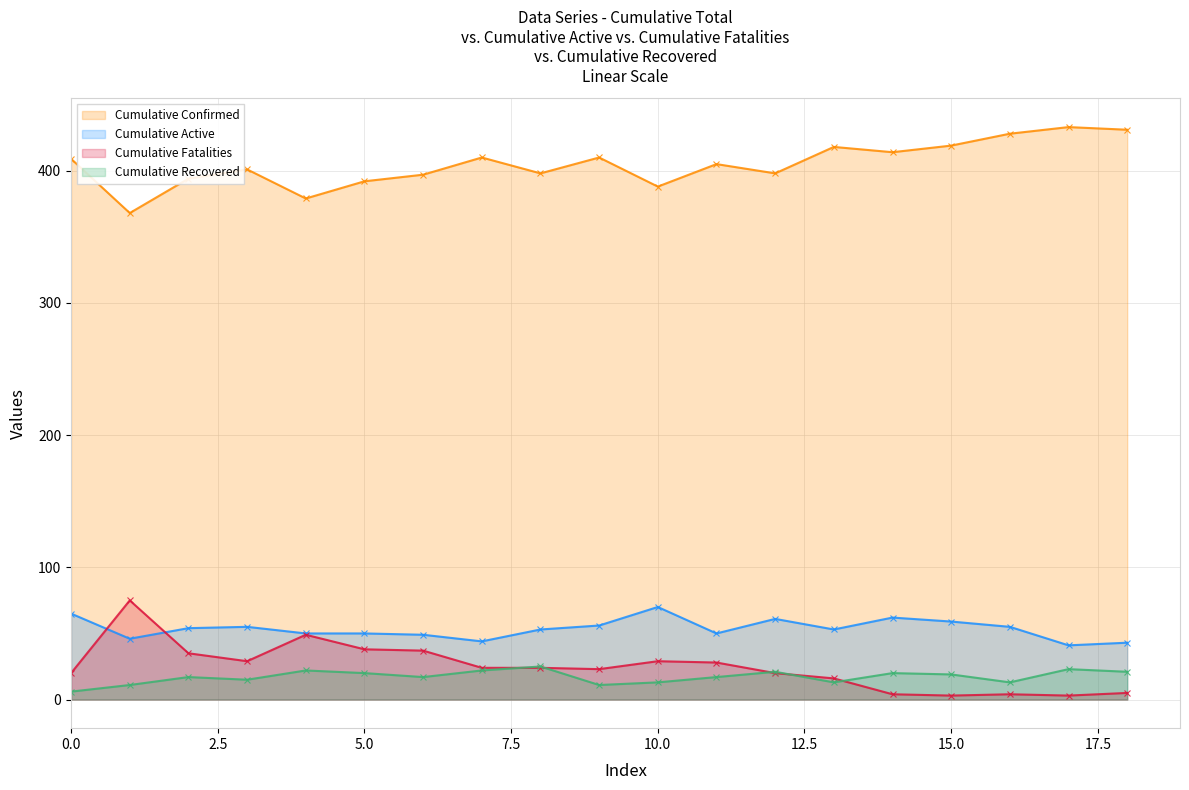

True or false: Cumulative Fatalities has more than 0 points higher than both neighbors.

True